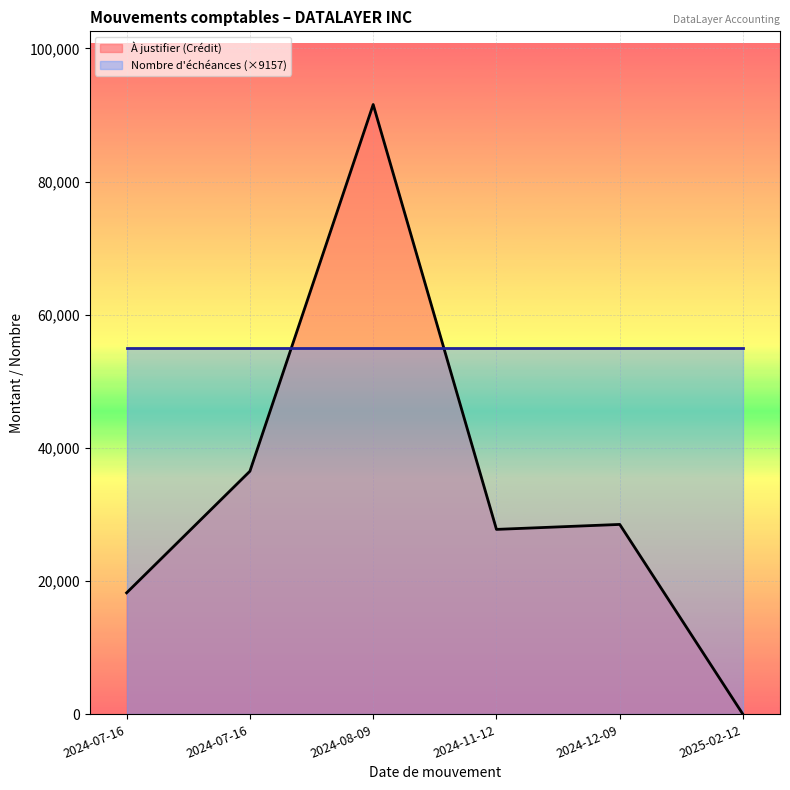

List the labels in order of value, largest first.

2024-08-09, 2024-07-16, 2024-12-09, 2024-11-12, 2024-07-16, 2025-02-12